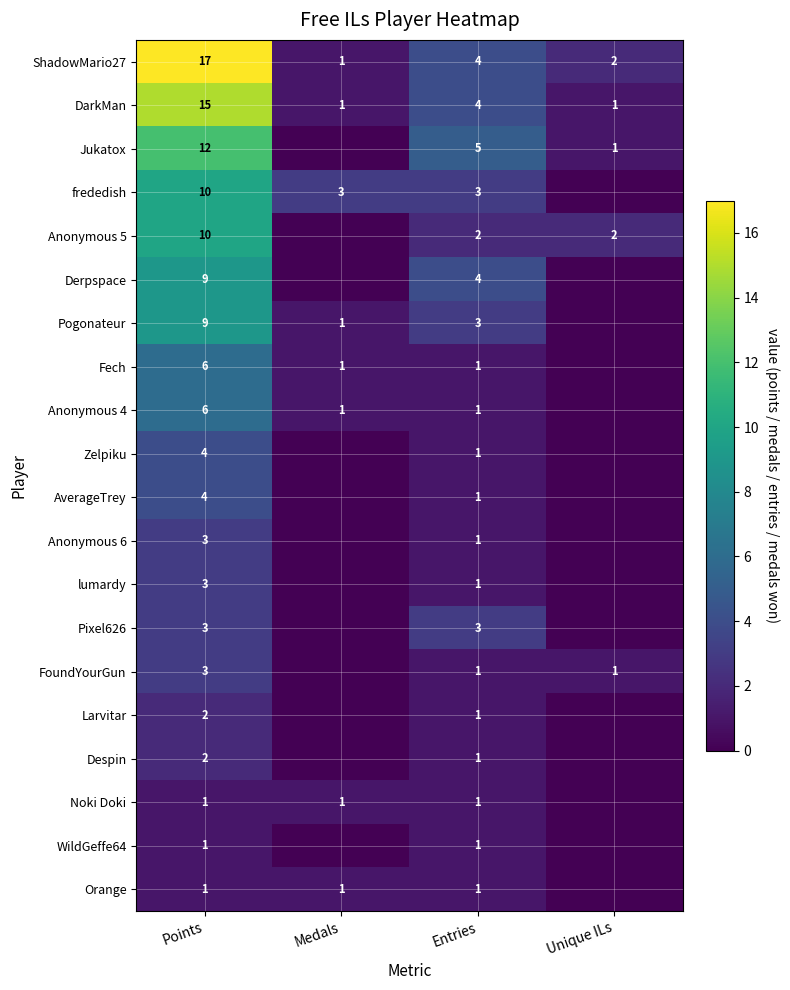

At which category is the sum across all series the highest?

Points